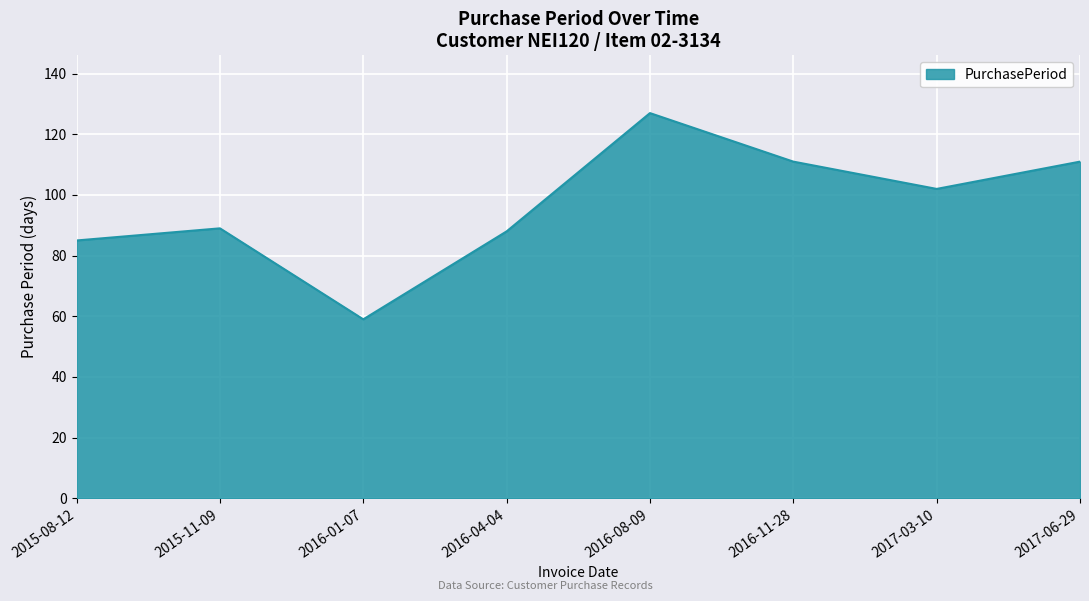

The value at 2015-08-12 is 85. True or false?

True